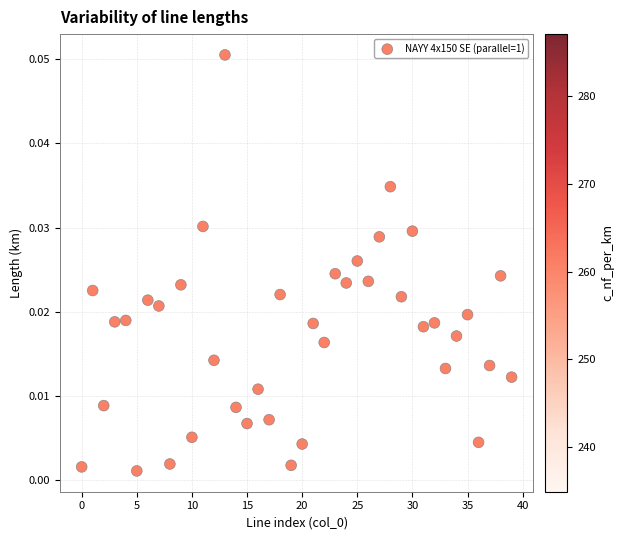

How many data points are displayed?

40